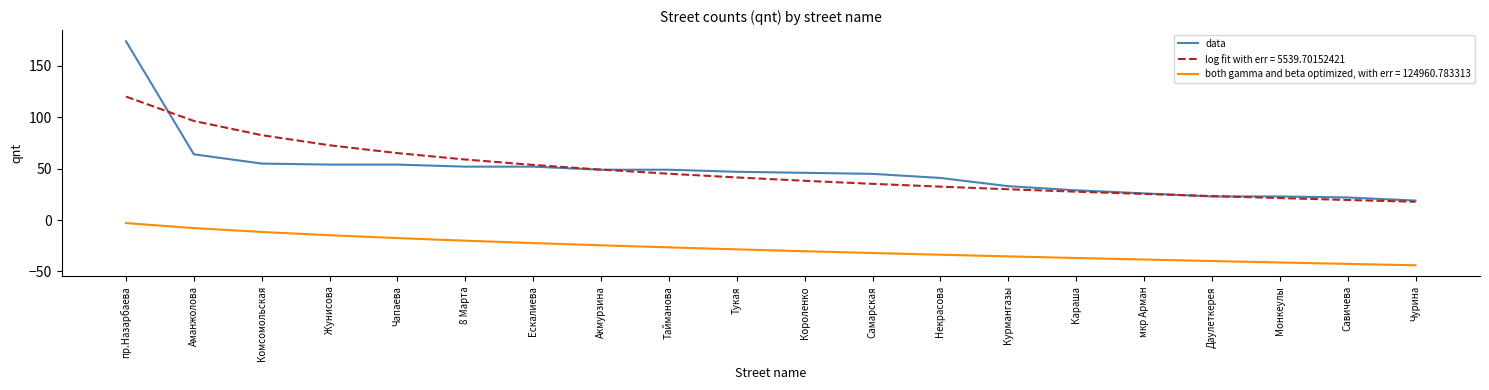

At Даулеткерея, list the series in order from largest to smallest.

log fit with err = 5539.70152421, data, both gamma and beta optimized, with err = 124960.783313